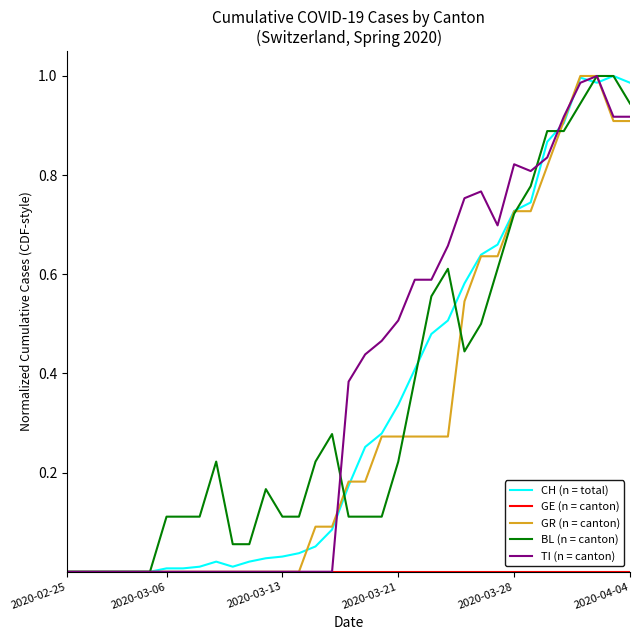

Does the chart have visible grid lines?

No